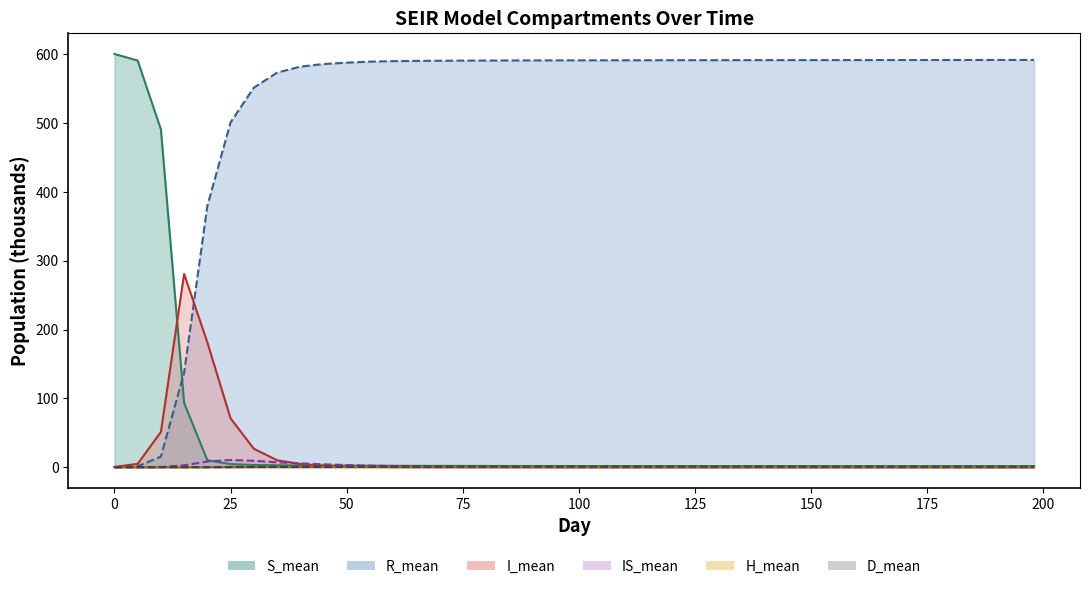

Which series has the largest total across all categories?

R_mean